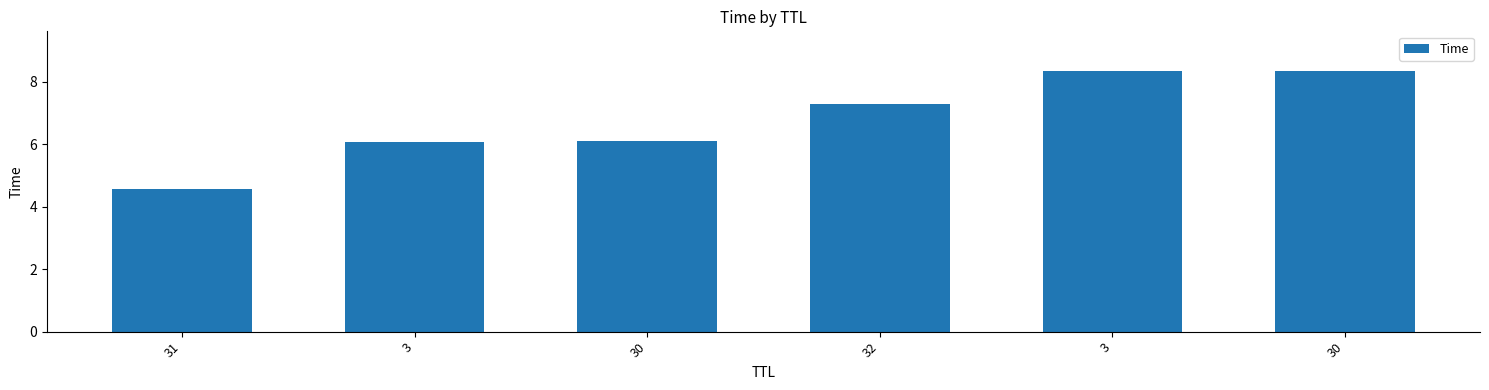

What is the label of the 6th bar from the right?

31